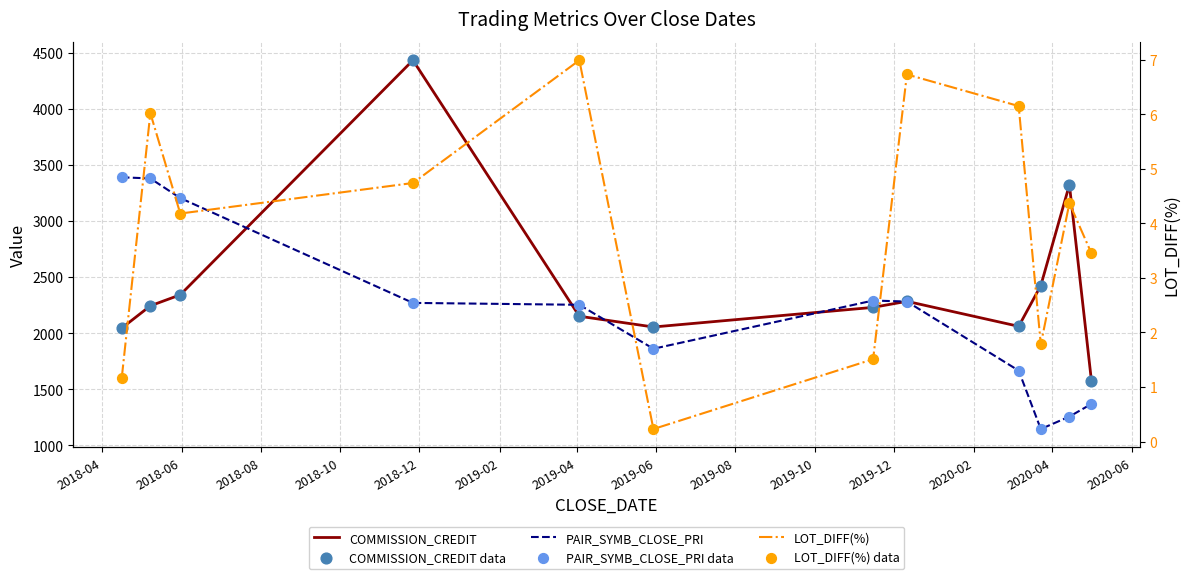

Which series has the largest Y range (max minus min)?

COMMISSION_CREDIT